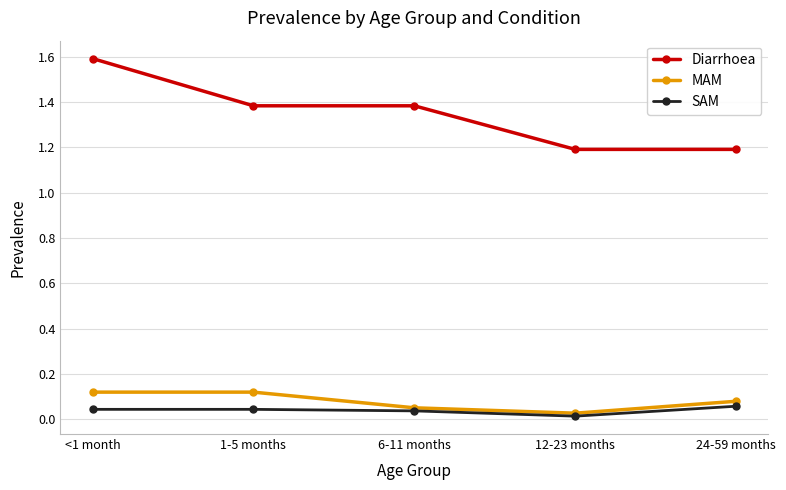

What is the maximum value shown in the chart?

1.6